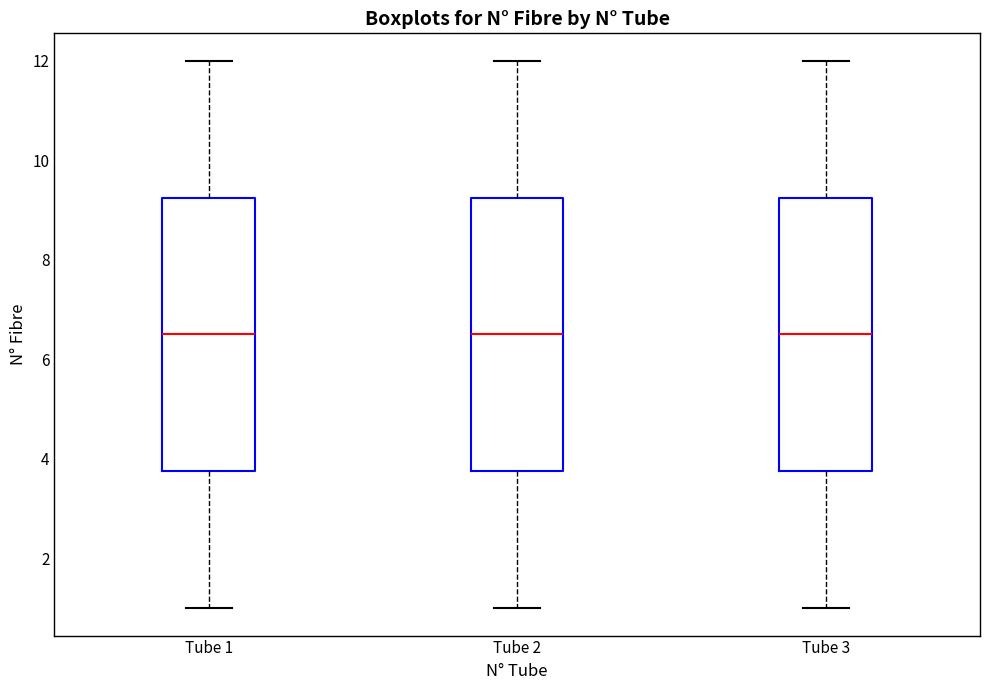

Where is the lower edge of the box for Tube 1 on the y-axis? The values are not printed on the chart, so give them approximately, as read against the axis.

3.8